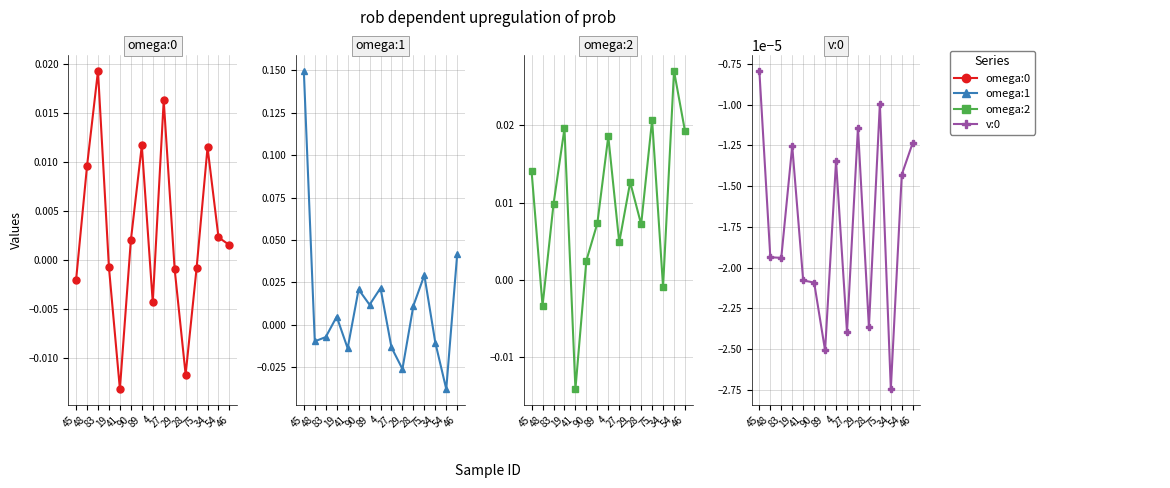

How many lines are shown in the chart?

4